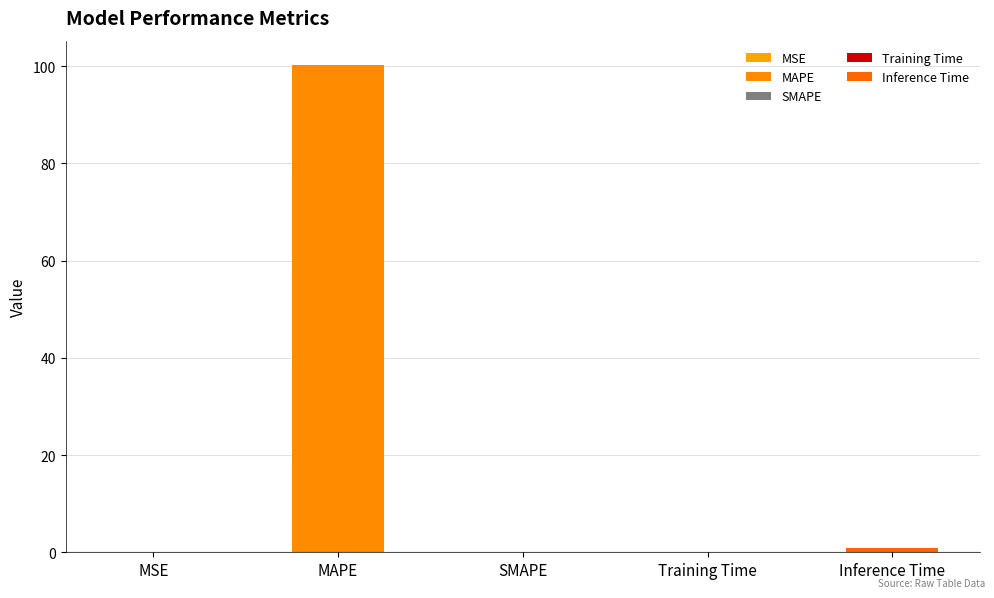

The value at MSE is 0.0. True or false?

True